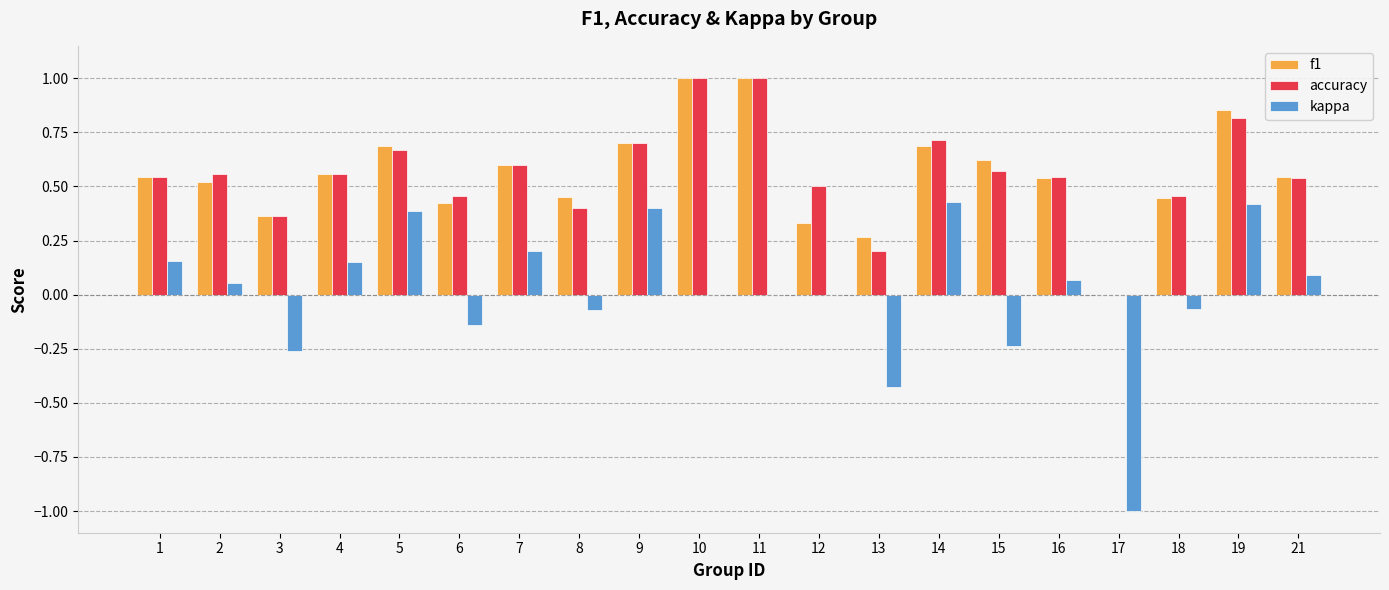

Is it true that accuracy equals 0.2 at 8?

False